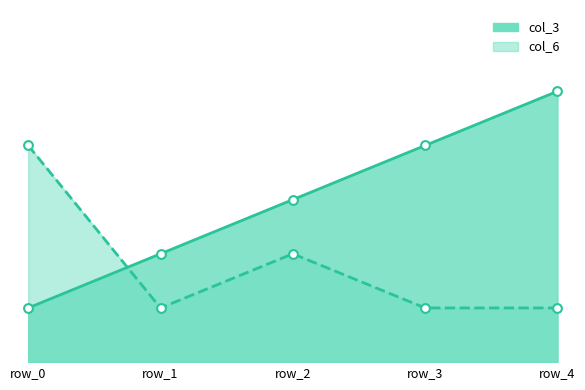

At how many categories does at least one series exceed 3?

3